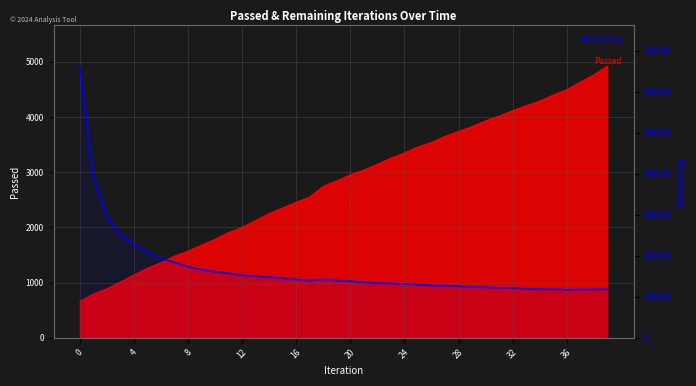

What is the sum of the Passed values at 15 and 10?

4140